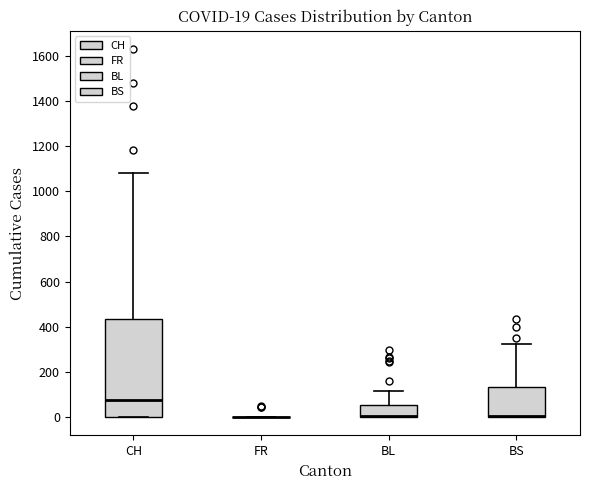

Comparing the boxes themselves (not the whiskers), which one is the tallest?

CH